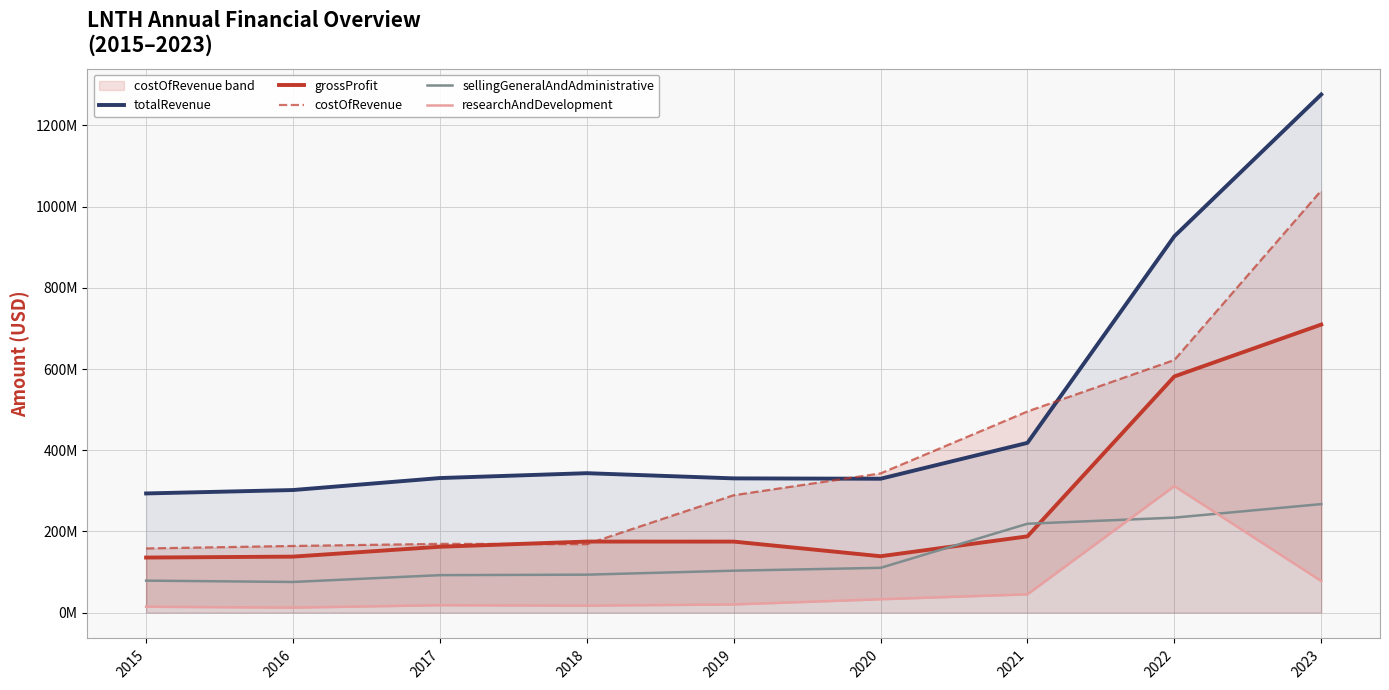

Between 2019 and 2017, which is larger?

2017